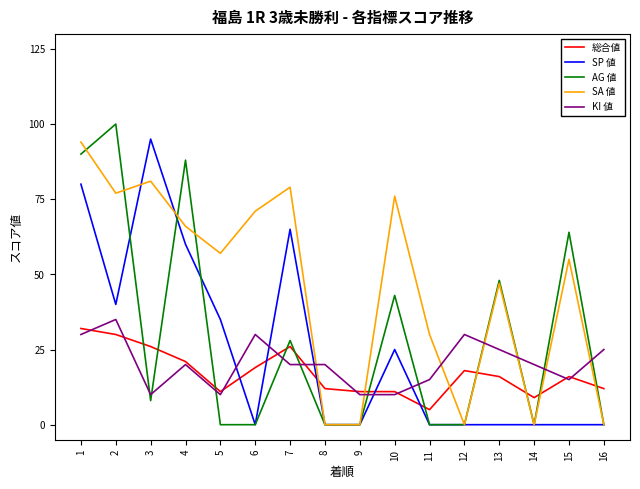

Which series ends up on top after the final intersection of 総合値 and AG 値?

総合値